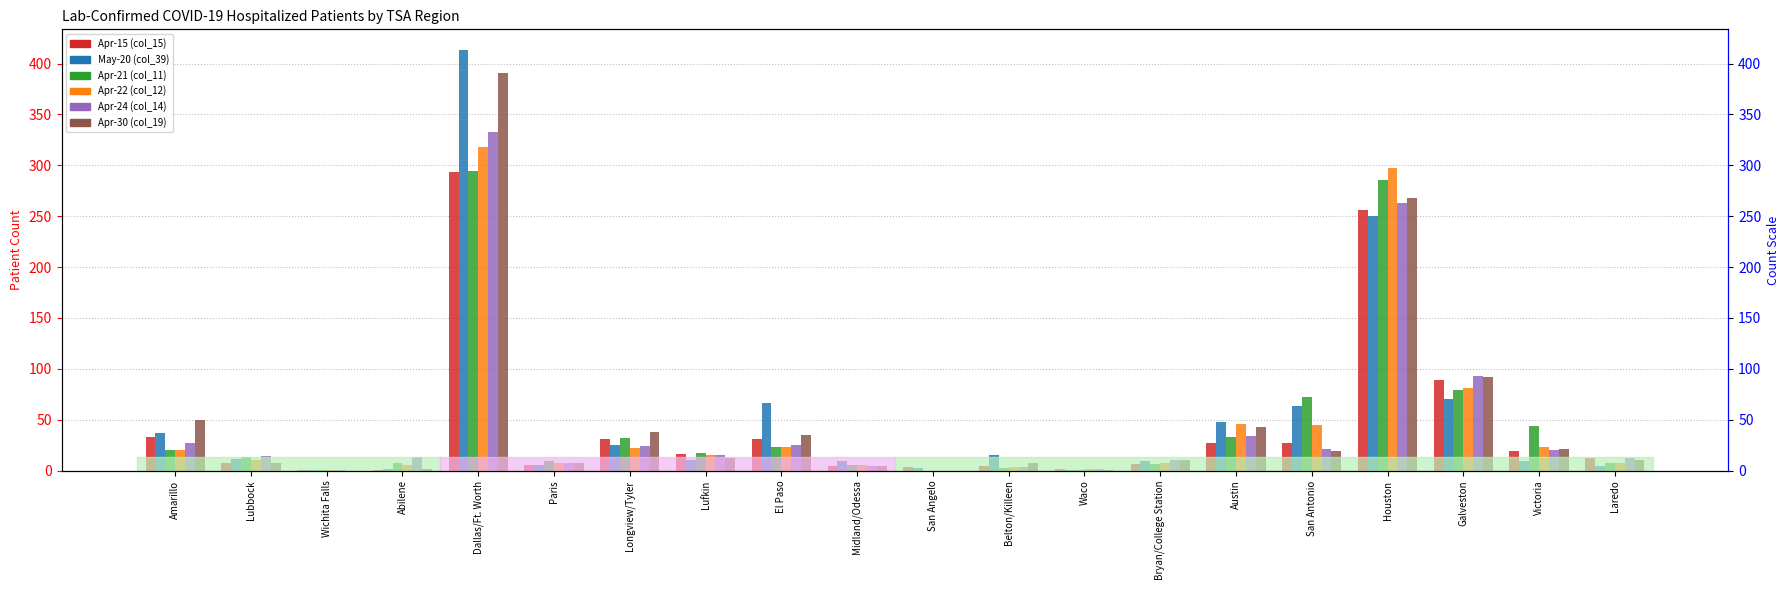

How many distinct data groups are displayed?

6